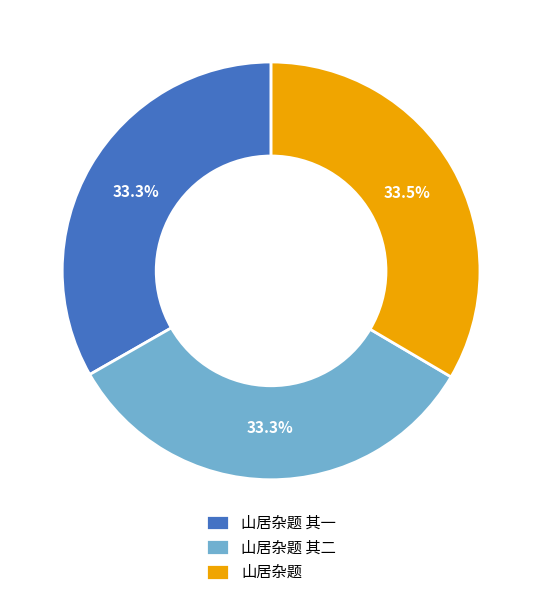

True or false: 山居杂题 其一 accounts for 42% of the total.

False